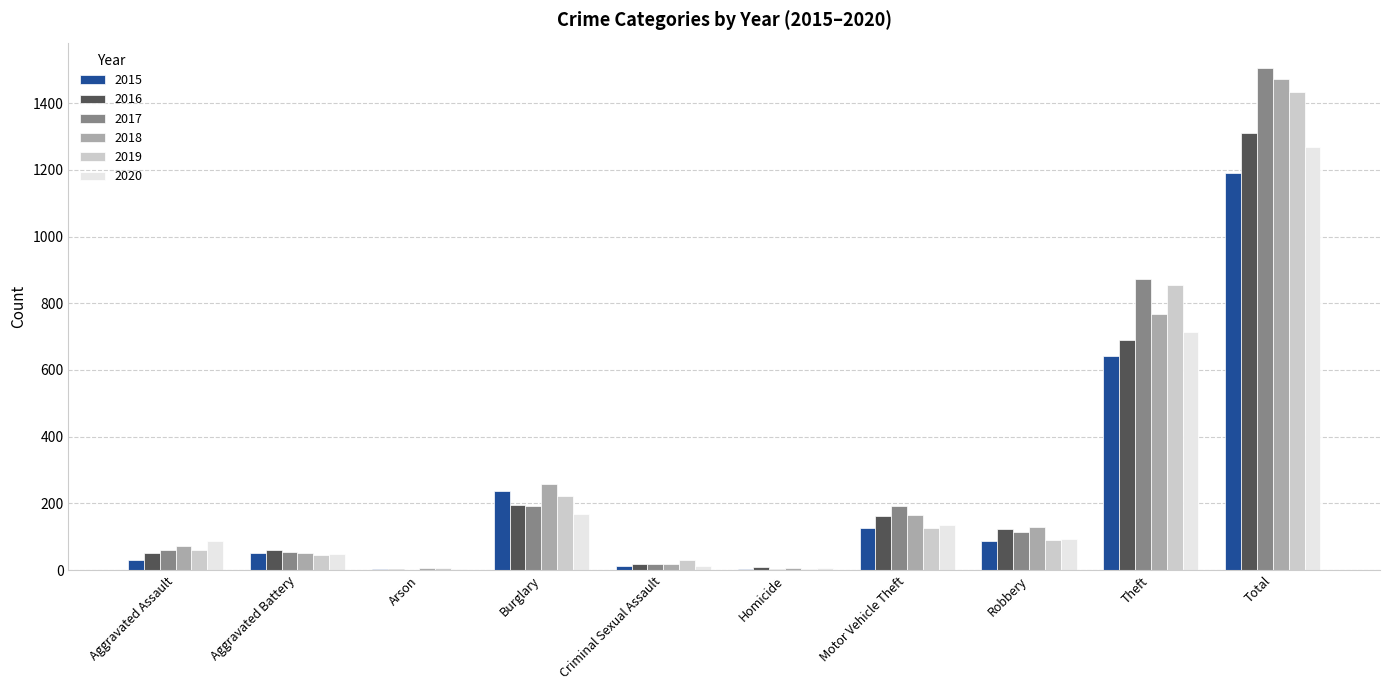

Where is 2017 nearest to the value 753?

Theft